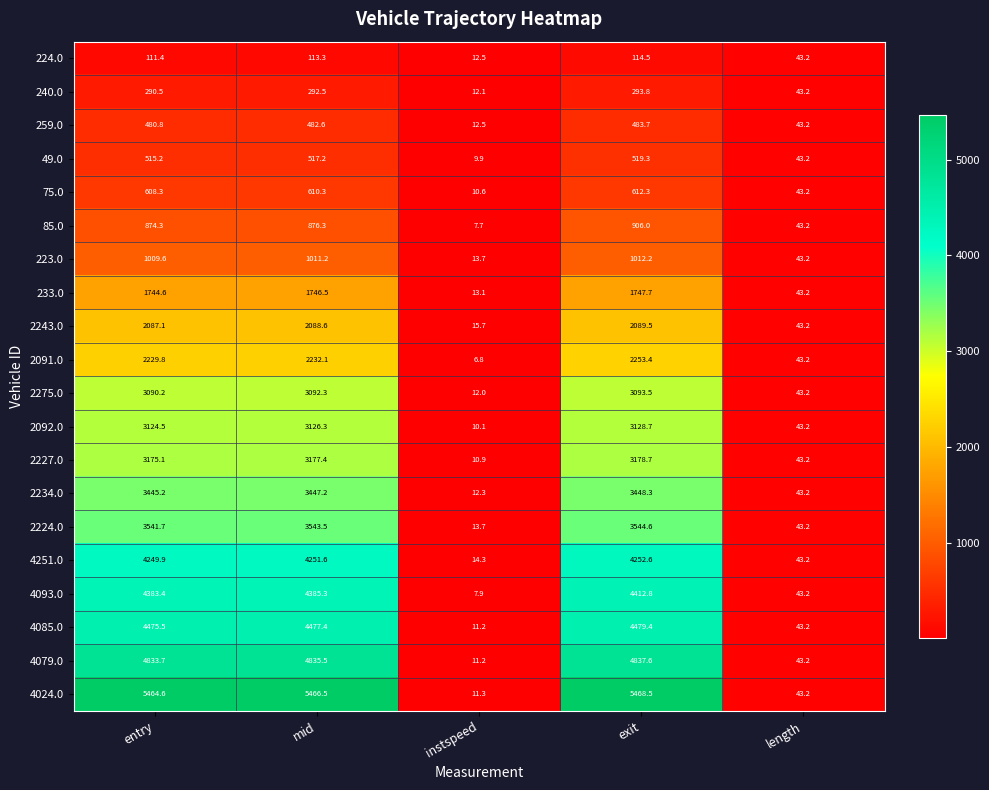

True or false: 2275.0 has a value of 1465.0 at entry.

False